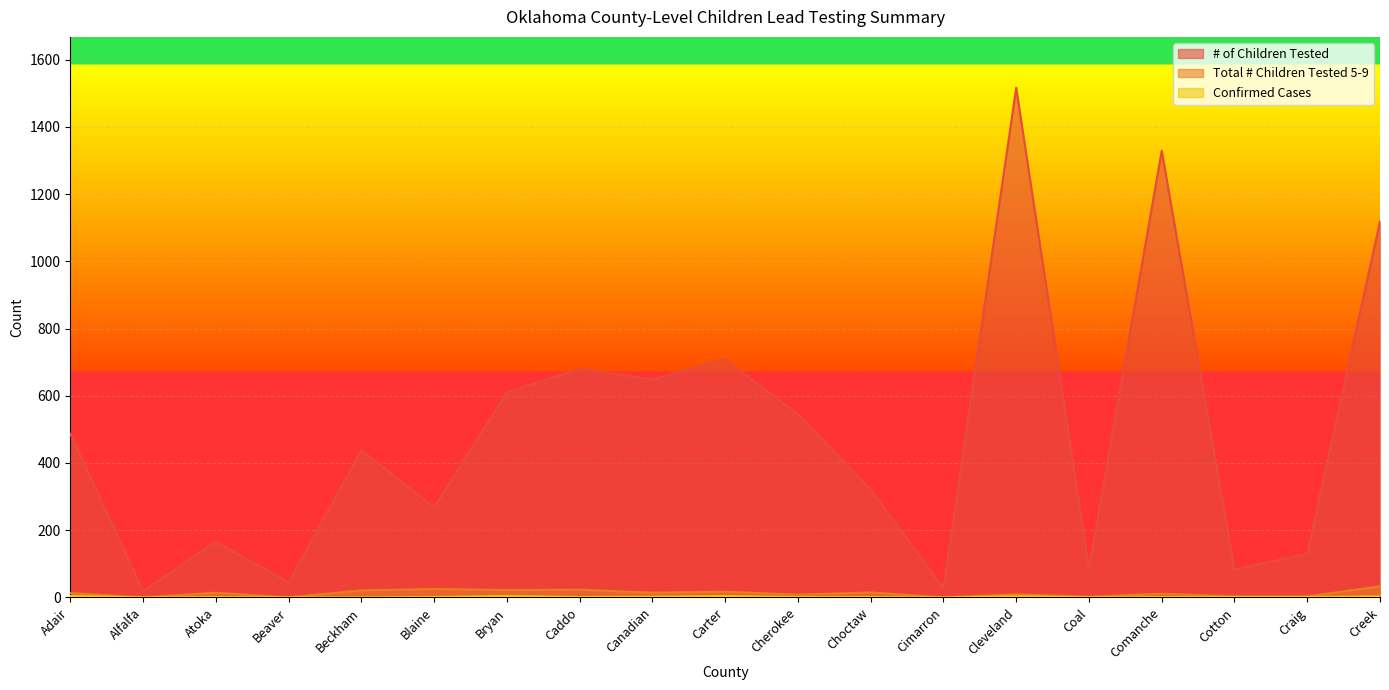

Which series has the largest total across all categories?

# of Children Tested